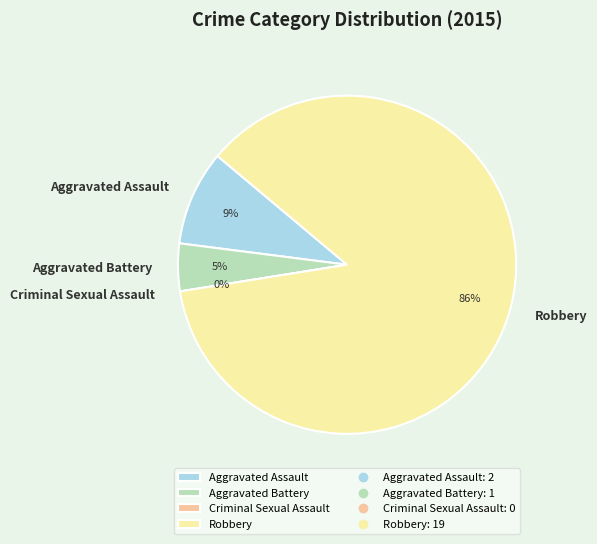

Combined, do Robbery and Aggravated Assault account for over 50%?

Yes